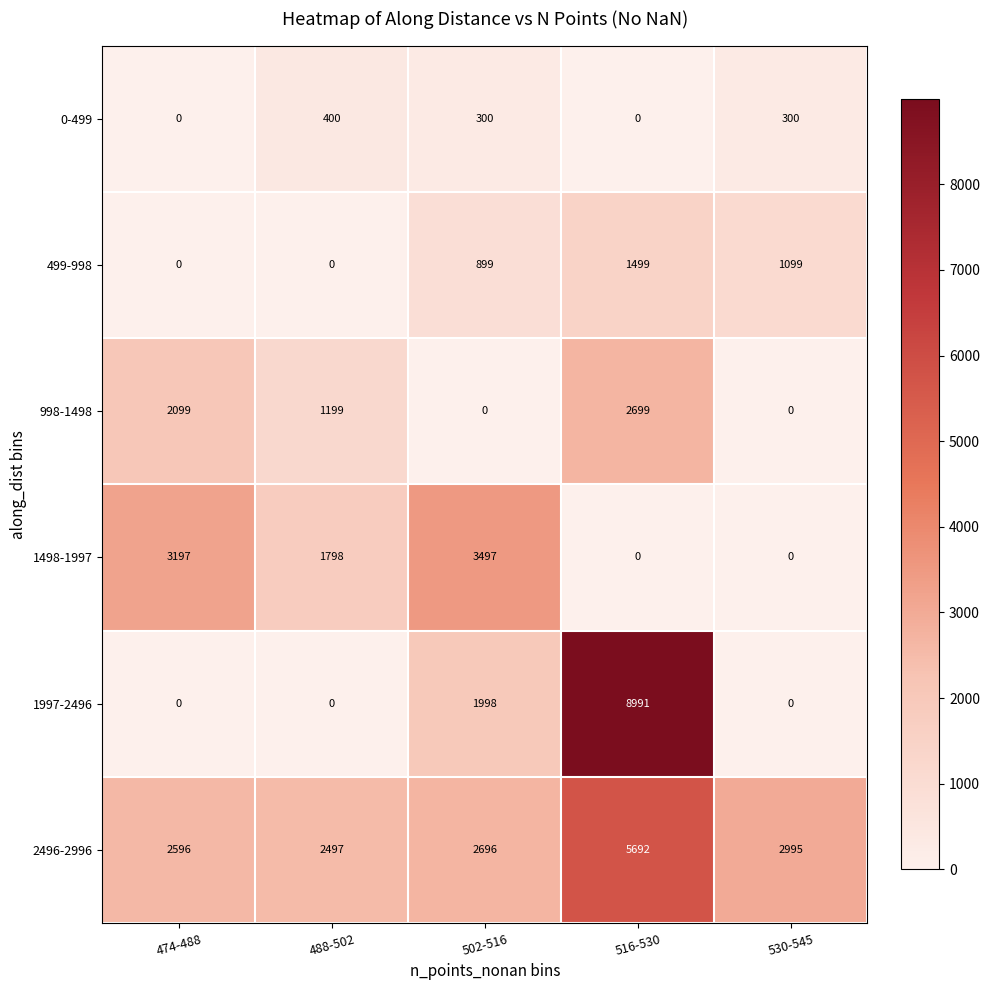

What is the spread (max minus min) of values at 516-530?

8991